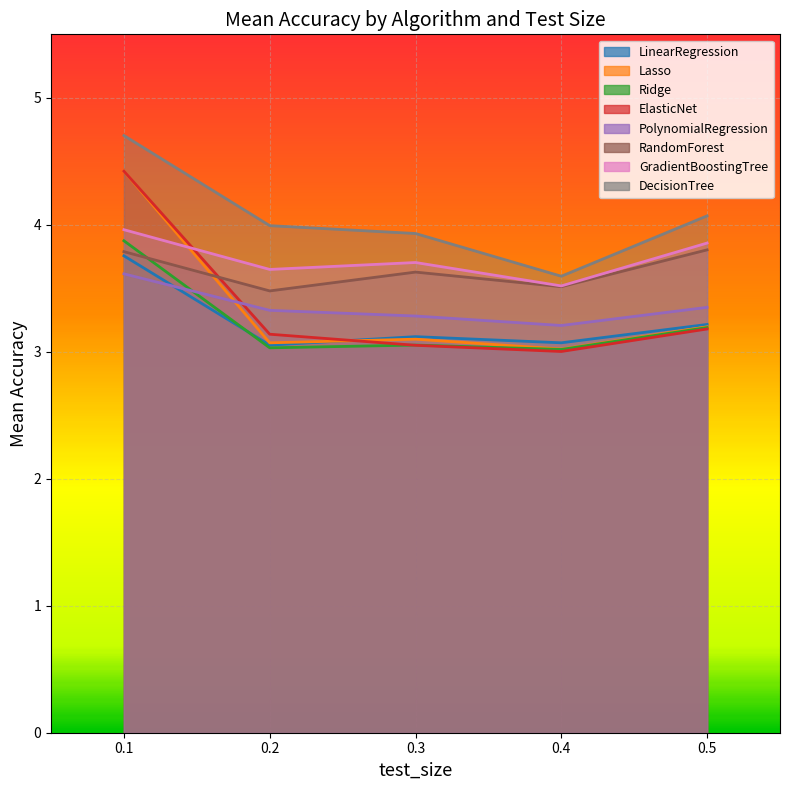

What are all the series names shown in the legend?

LinearRegression, Lasso, Ridge, ElasticNet, PolynomialRegression, RandomForest, GradientBoostingTree, DecisionTree